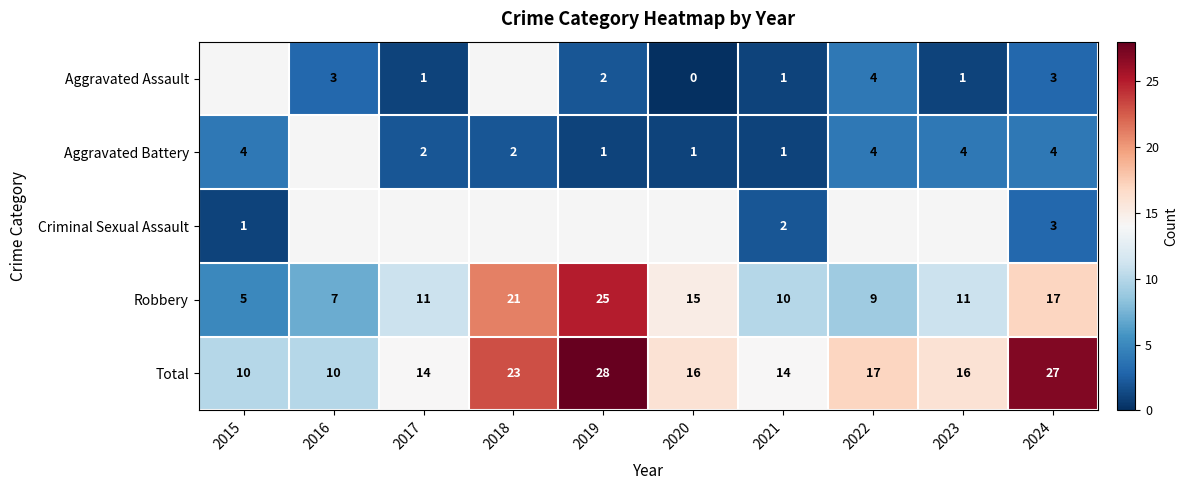

At which label does Robbery reach its minimum?

2015